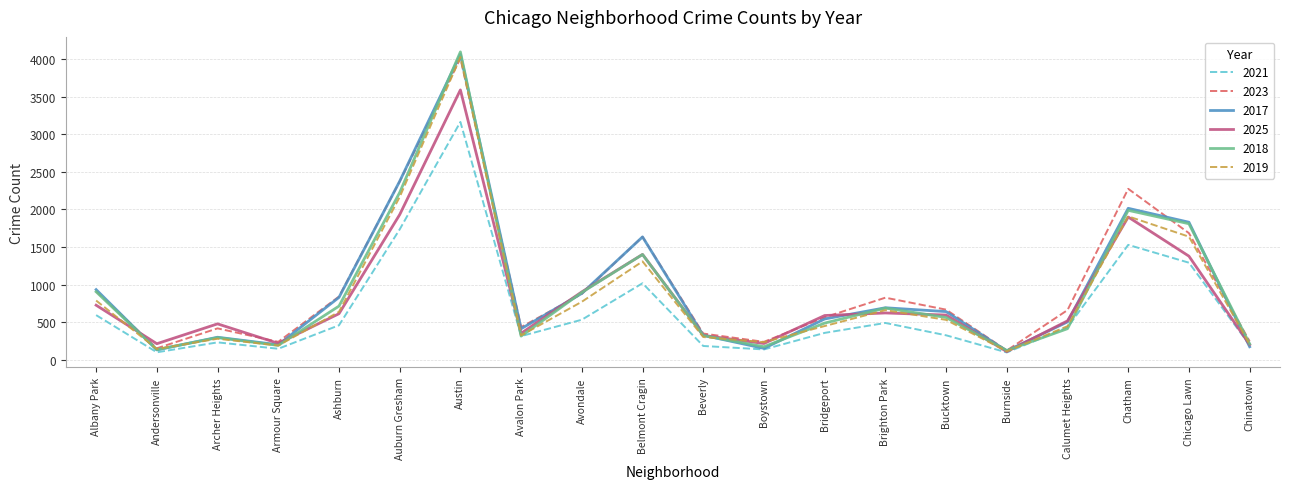

Does the chart have visible grid lines?

Yes